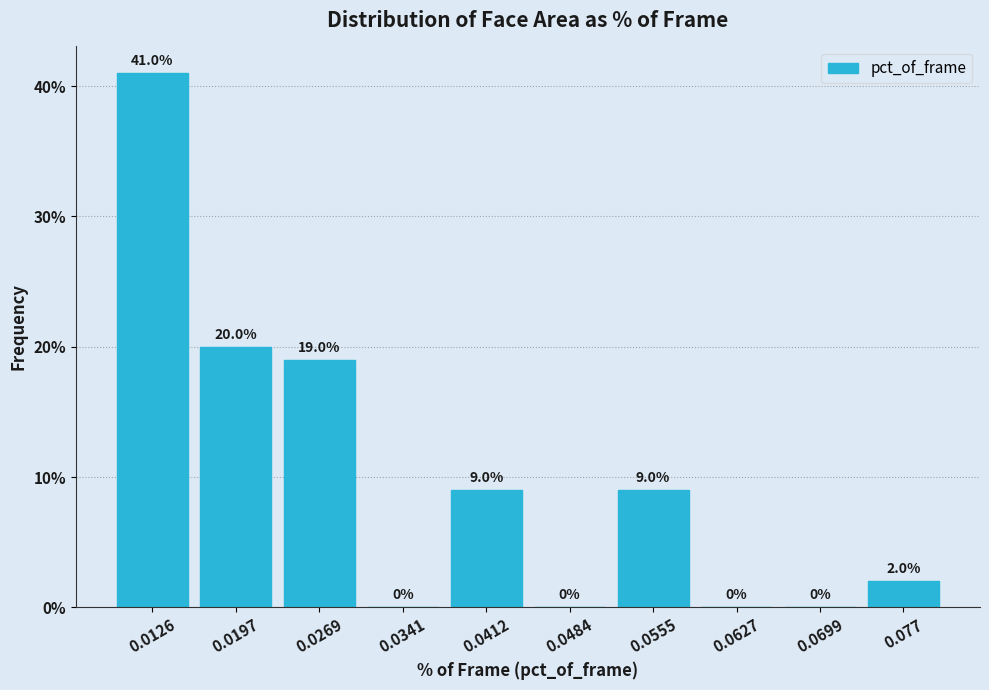

Reading left to right, list every bar in this chart as the range it spans on the x-axis followed by its height. The bar edges are not printed on the chart, so give them approximately, as read against the axis.

0.009 to 0.016: 41.0
0.016 to 0.023: 20.0
0.023 to 0.030: 19.0
0.030 to 0.038: 0.0
0.038 to 0.045: 9.0
0.045 to 0.052: 0.0
0.052 to 0.059: 9.0
0.059 to 0.066: 0.0
0.066 to 0.073: 0.0
0.073 to 0.081: 2.0